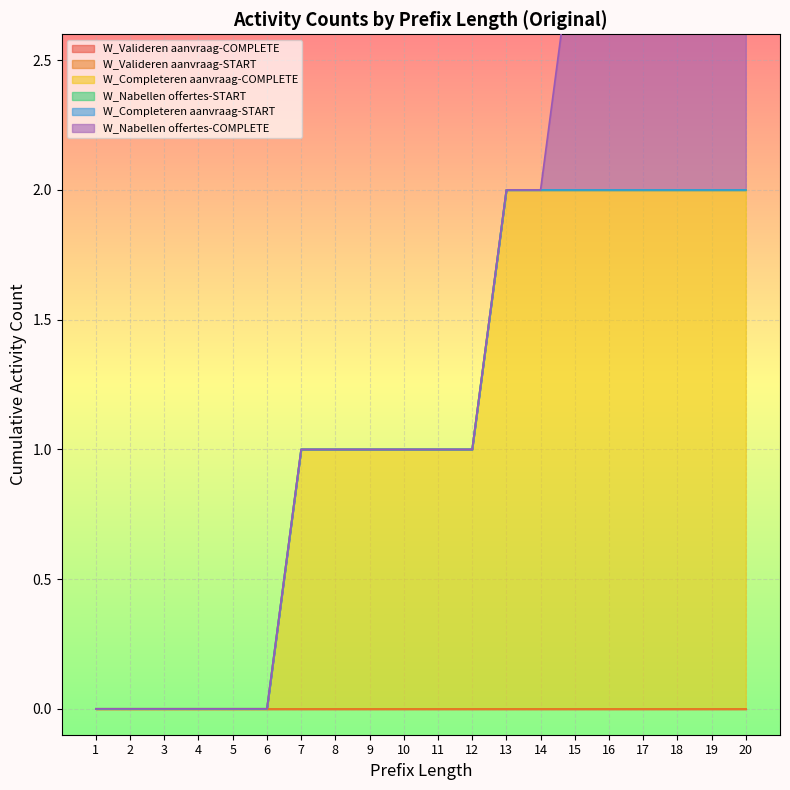

At which label does W_Nabellen offertes-START reach its minimum?

1